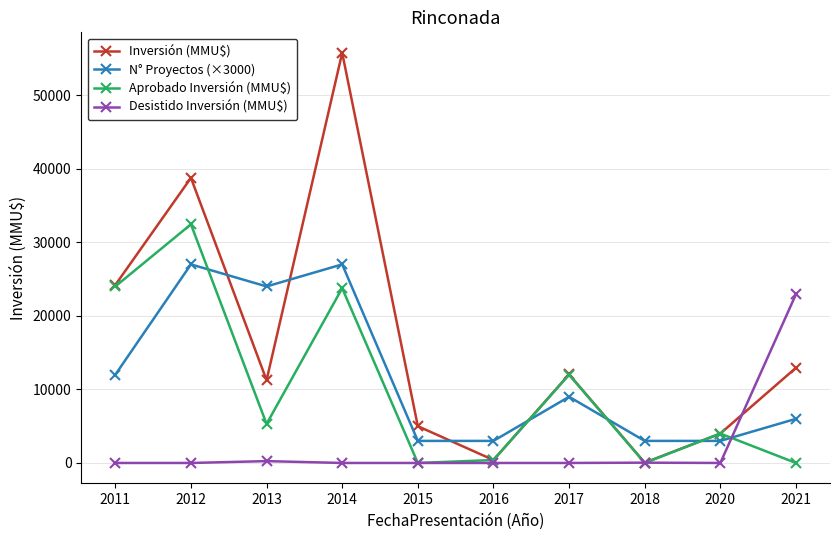

True or false: Aprobado Inversión (MMU$) and N° Proyectos (×3000) intersect in this chart.

True